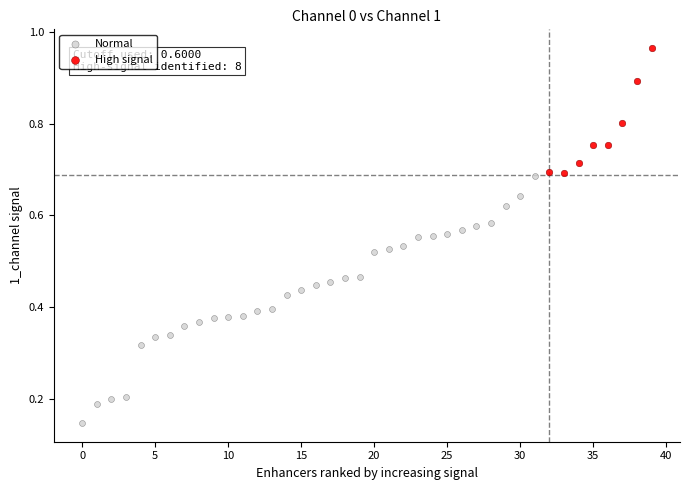

Which series has the largest Y range (max minus min)?

Normal